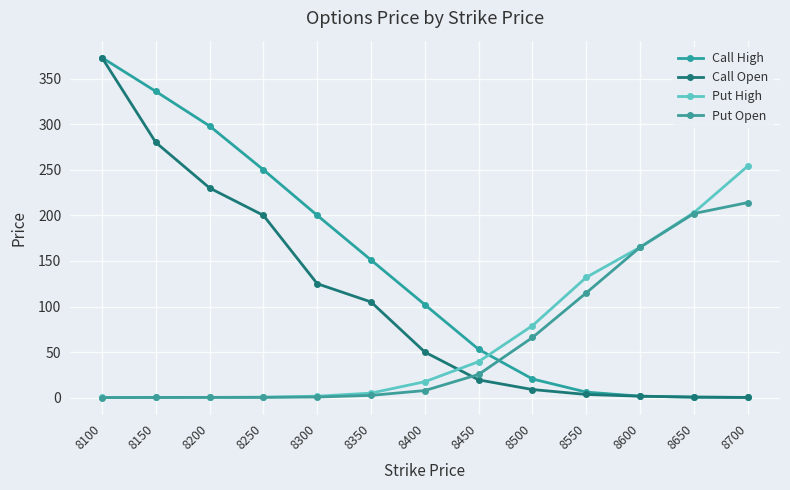

Does the chart display data point markers on the line(s)?

Yes